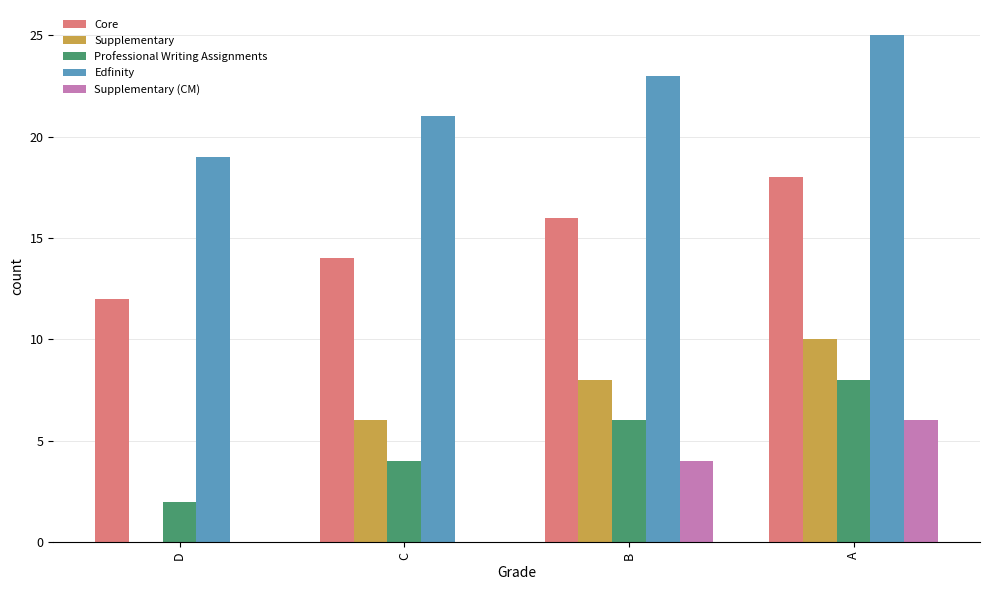

Which series has the largest total across all categories?

Edfinity